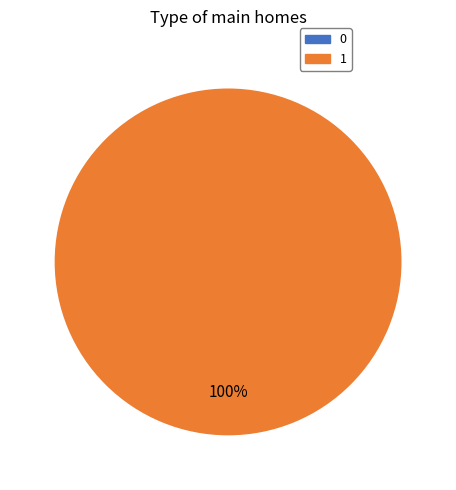

How many segments does this pie chart have?

2